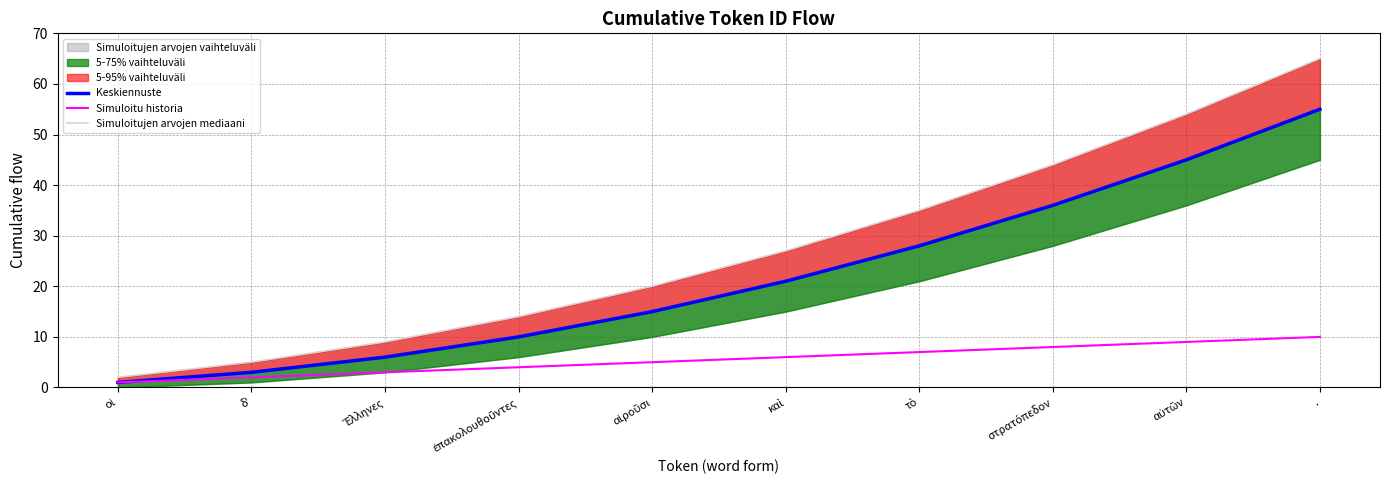

Rank the series at . from highest to lowest value.

Simuloitujen arvojen mediaani, Keskiennuste, Simuloitu historia